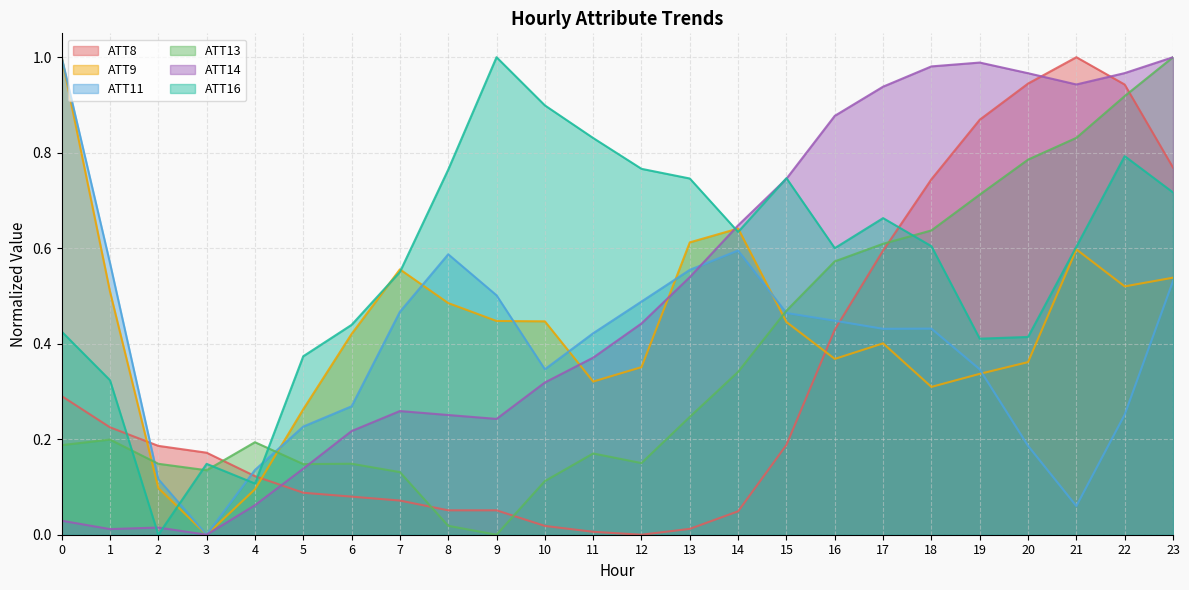

Where do ATT14 and ATT9 first cross each other?

10 and 11